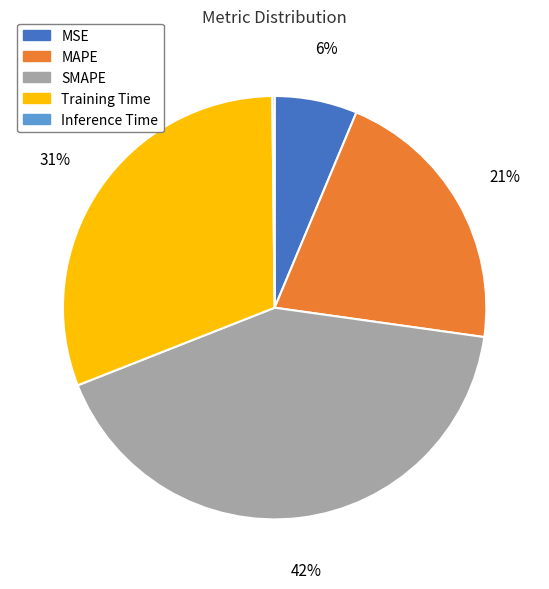

Is there any slice that represents more than half of the pie?

No